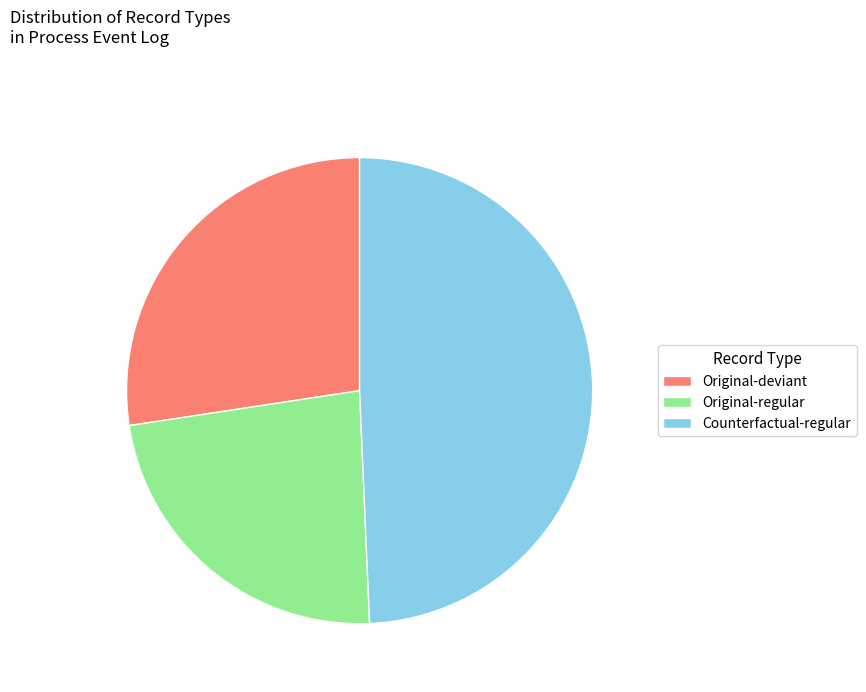

Is it true that Counterfactual-regular is 49% of the pie?

True